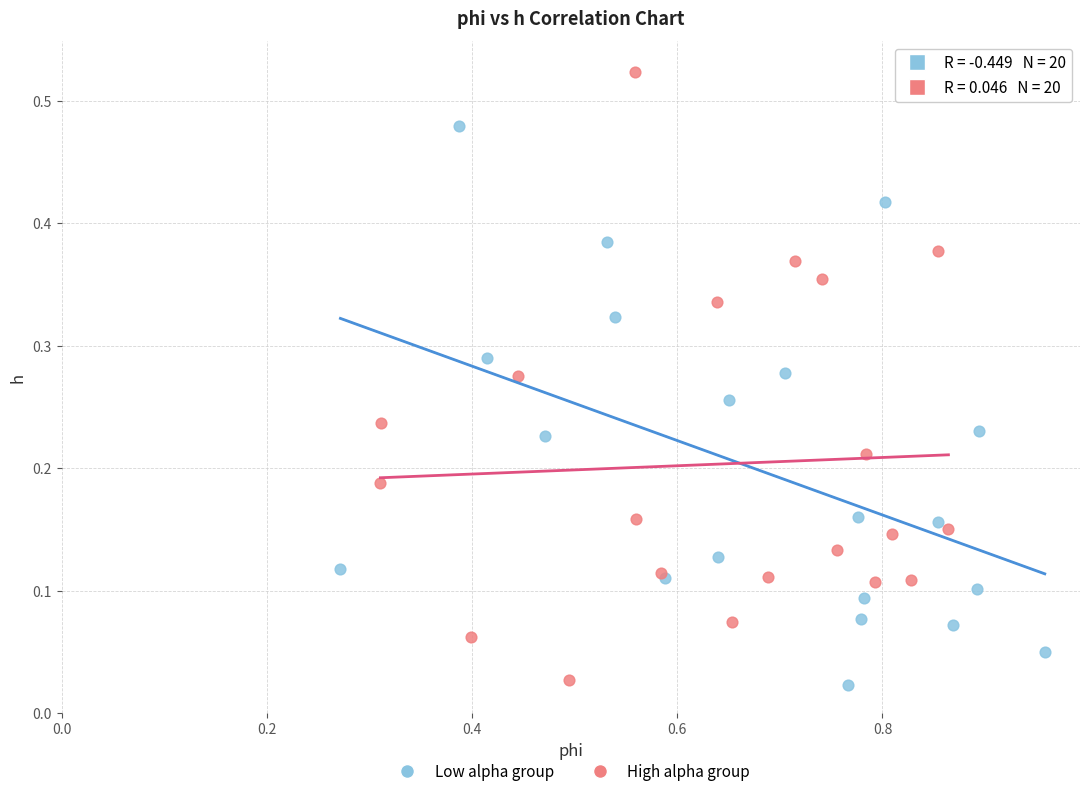

What are all the series names shown in the legend?

Low alpha group, High alpha group